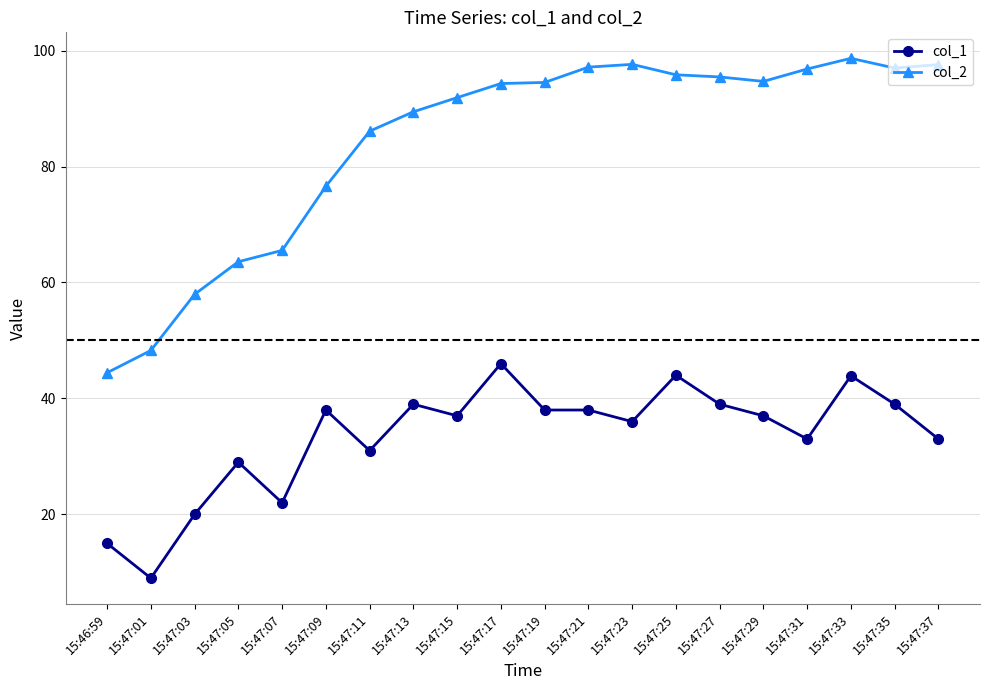

What is the spread (max minus min) of values at 15:47:13?

50.4